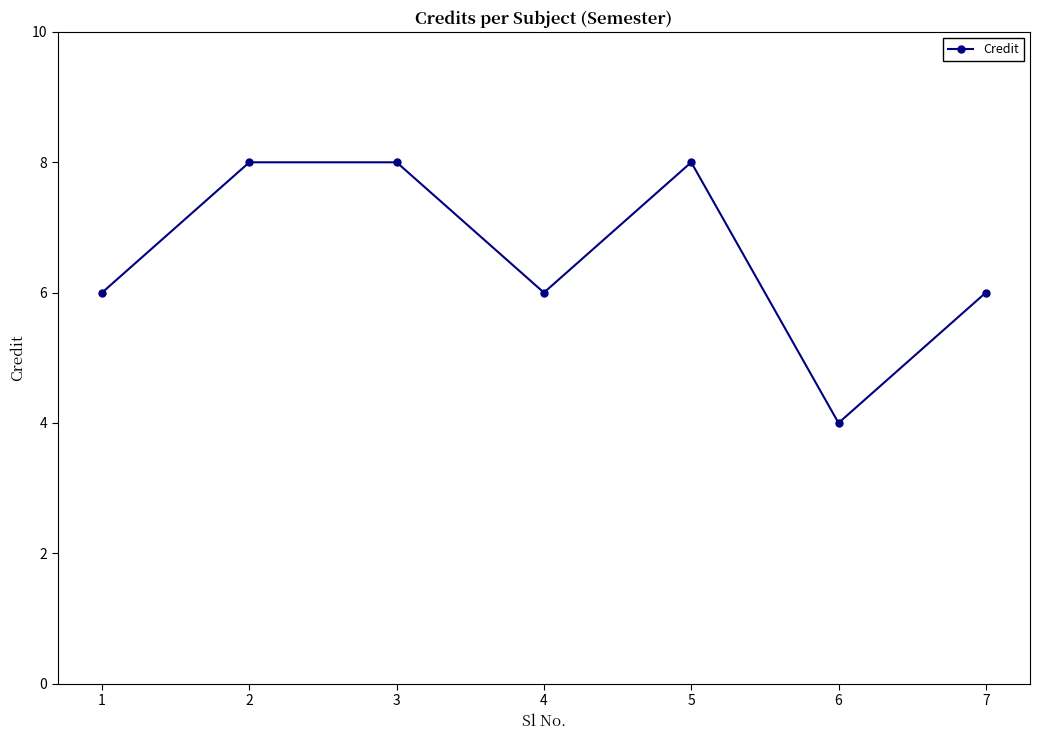

What is the ratio of the value at 5 to the value at 4?

1.3